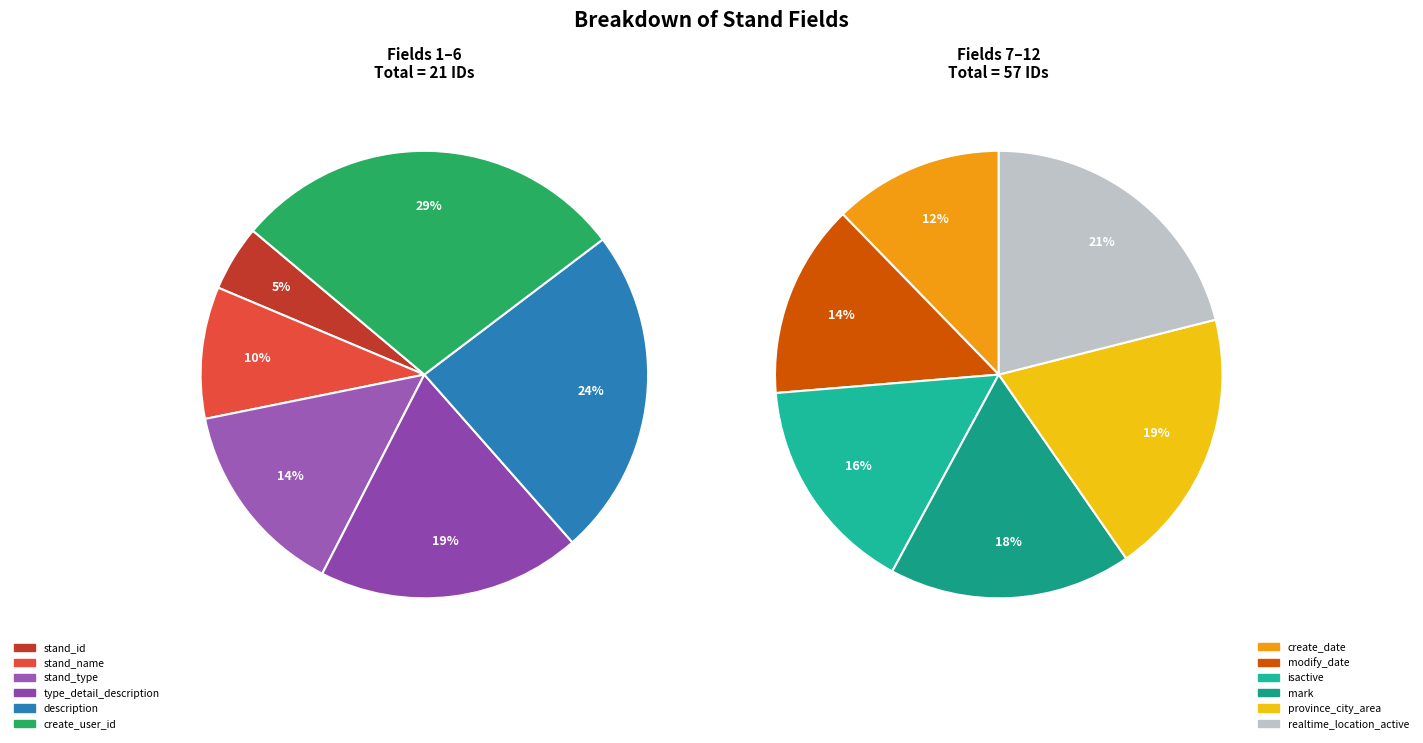

Which category has the biggest portion of the pie?

realtime_location_active